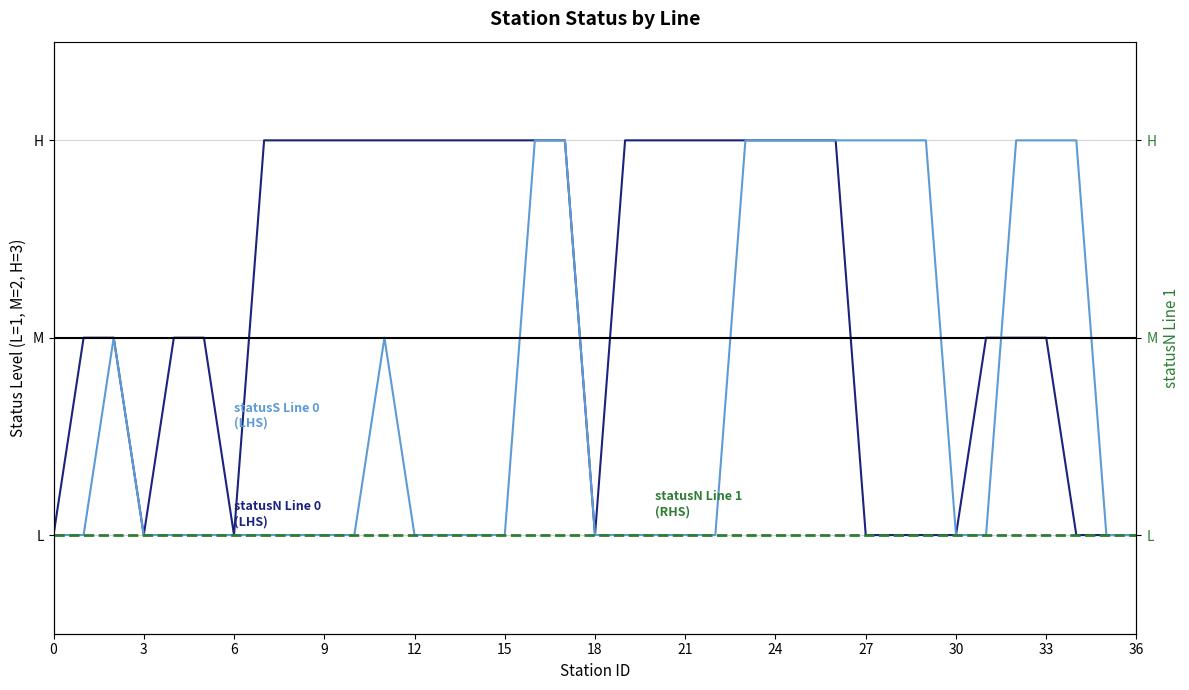

What is the greatest value displayed?

3